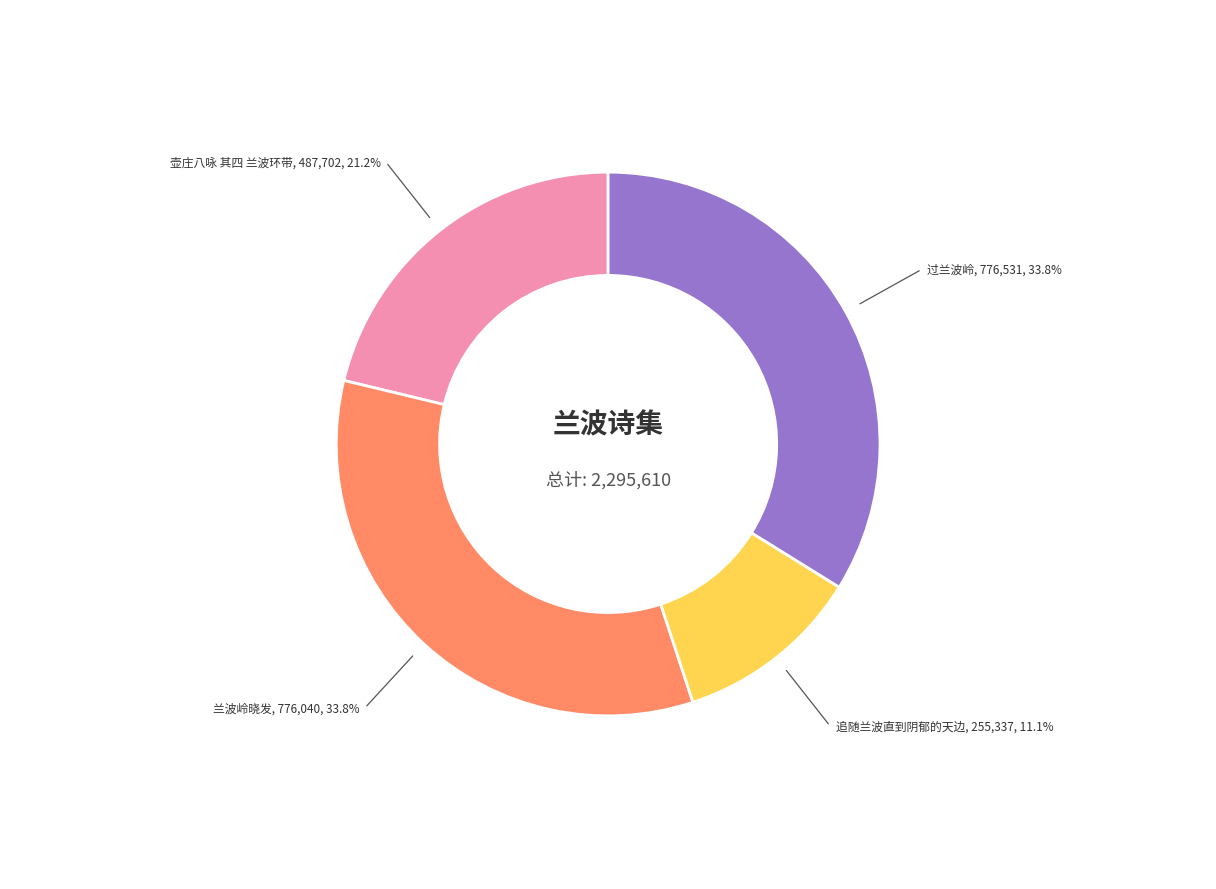

How many slices are in this pie chart?

4